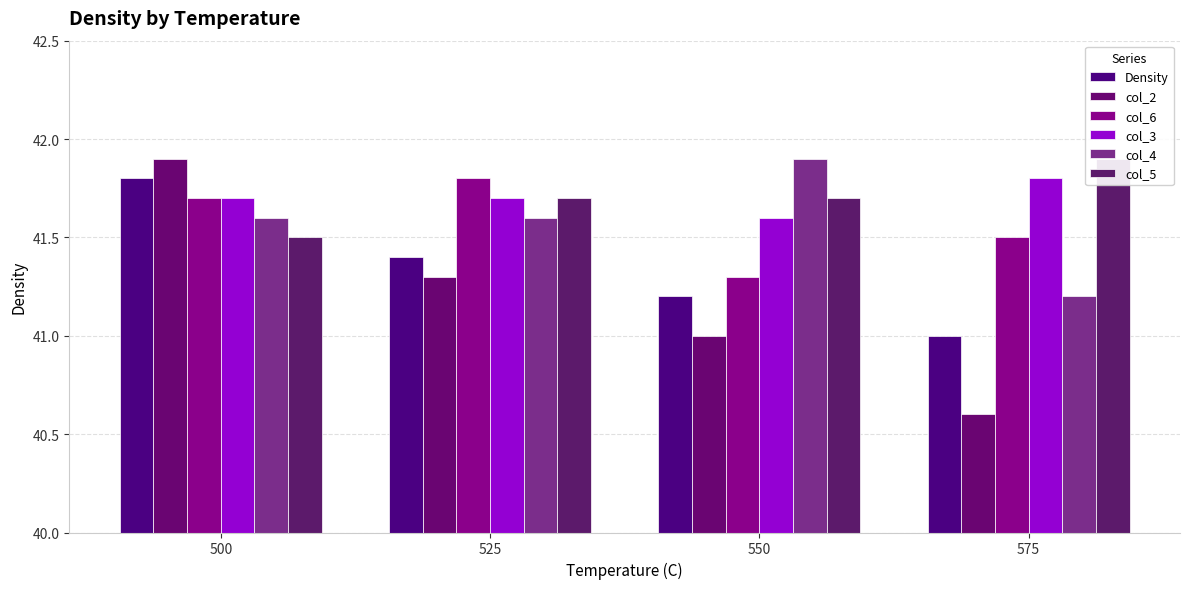

Which has a higher value, 500 or 525?

500